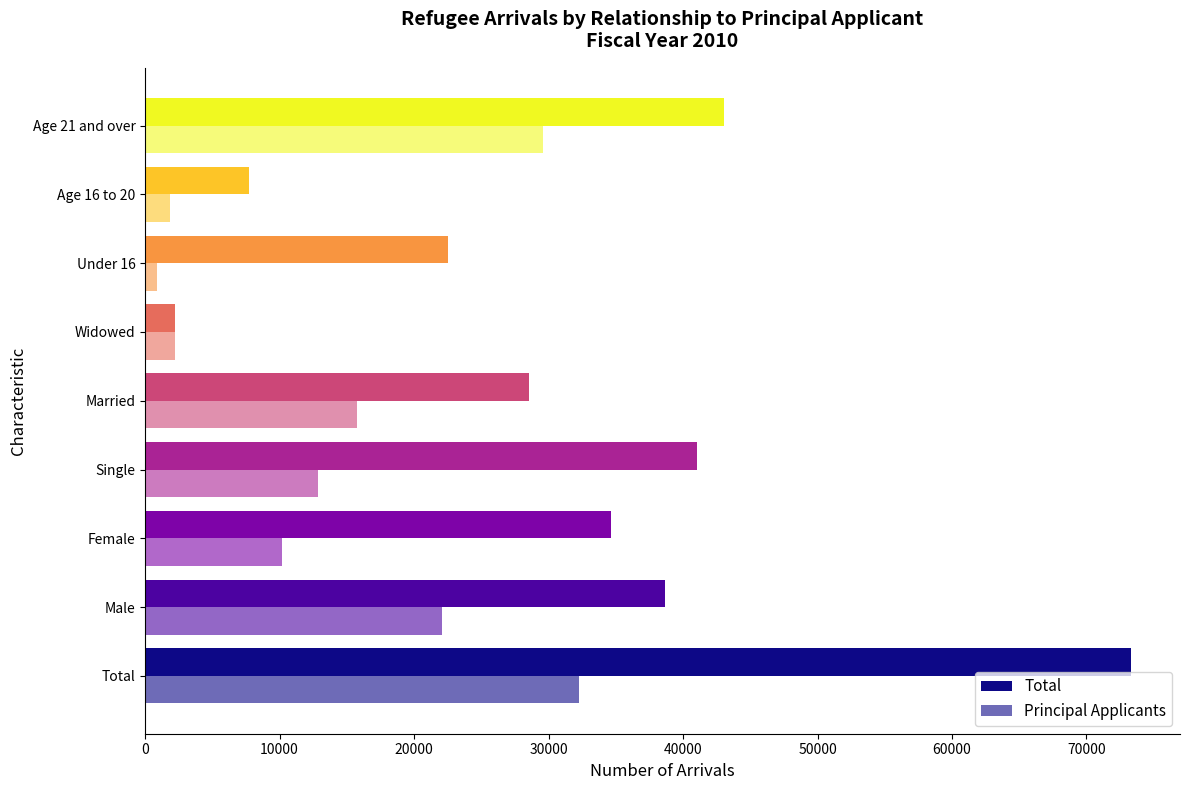

List the series in order of their overall mean, highest first.

Total, Principal Applicants